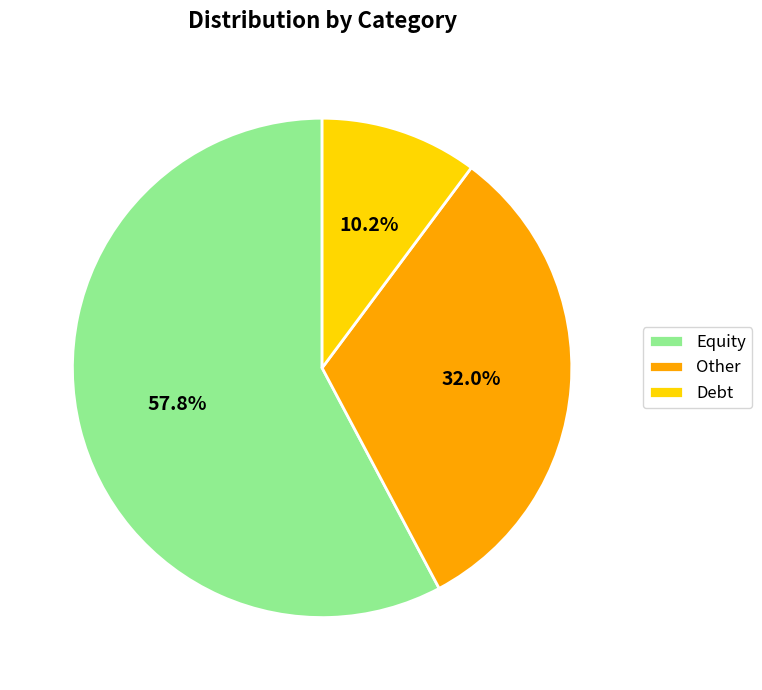

The Debt slice represents 4% of the pie. True or false?

False